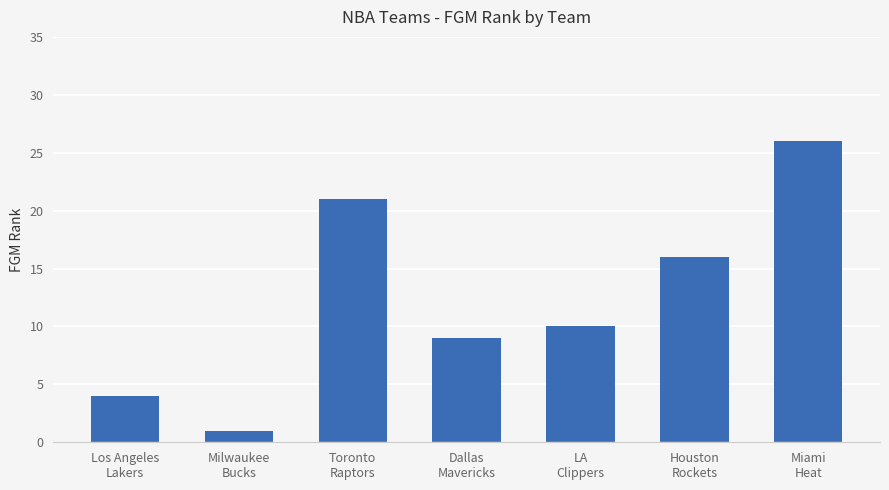

Reading left to right, extract all data points from this chart.

Los Angeles
Lakers=4	Milwaukee
Bucks=1	Toronto
Raptors=21	Dallas
Mavericks=9	LA
Clippers=10	Houston
Rockets=16	Miami
Heat=26